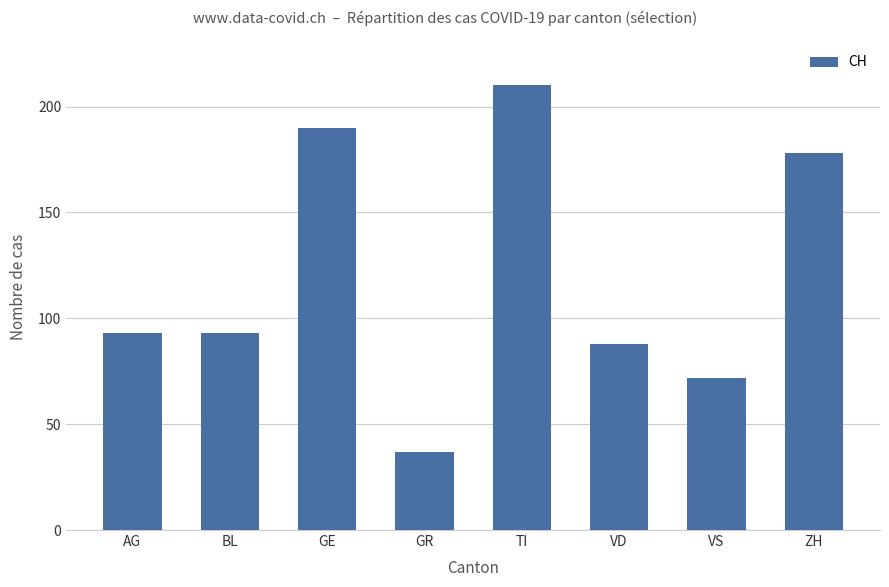

At which category does the chart reach its peak across all series?

TI